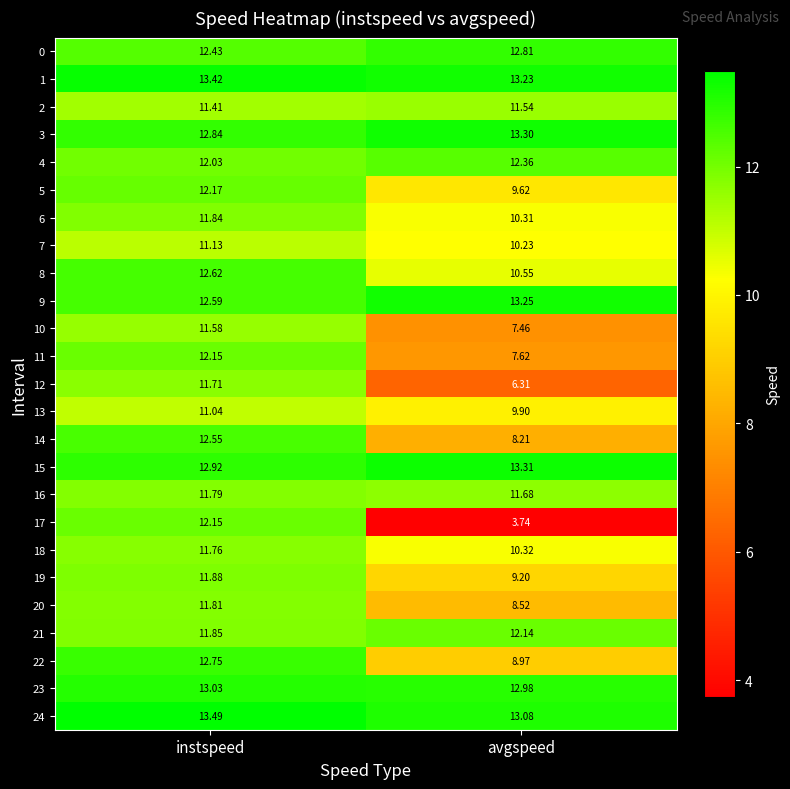

Is the value of 19 at instspeed greater than the value of 15 at avgspeed?

No